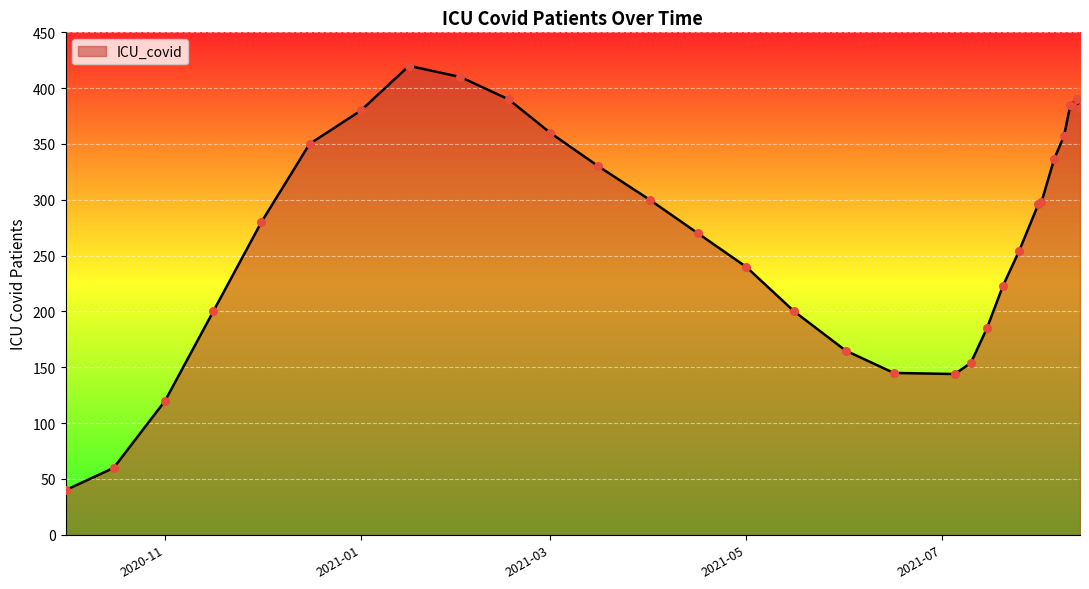

What is the greatest value displayed?

420